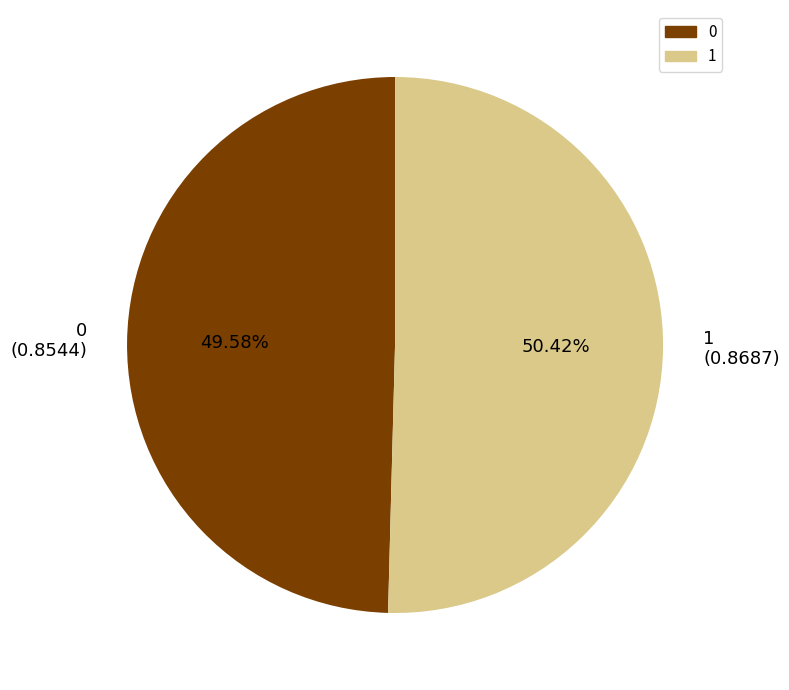

Count the number of slices in the pie.

2